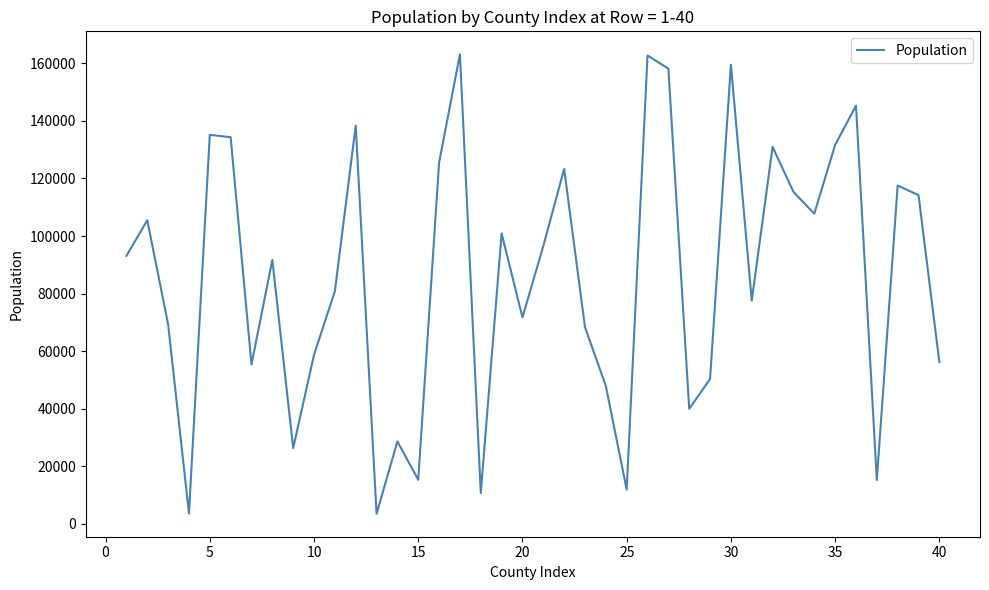

True or false: the data has more than 2 interior local peaks.

True